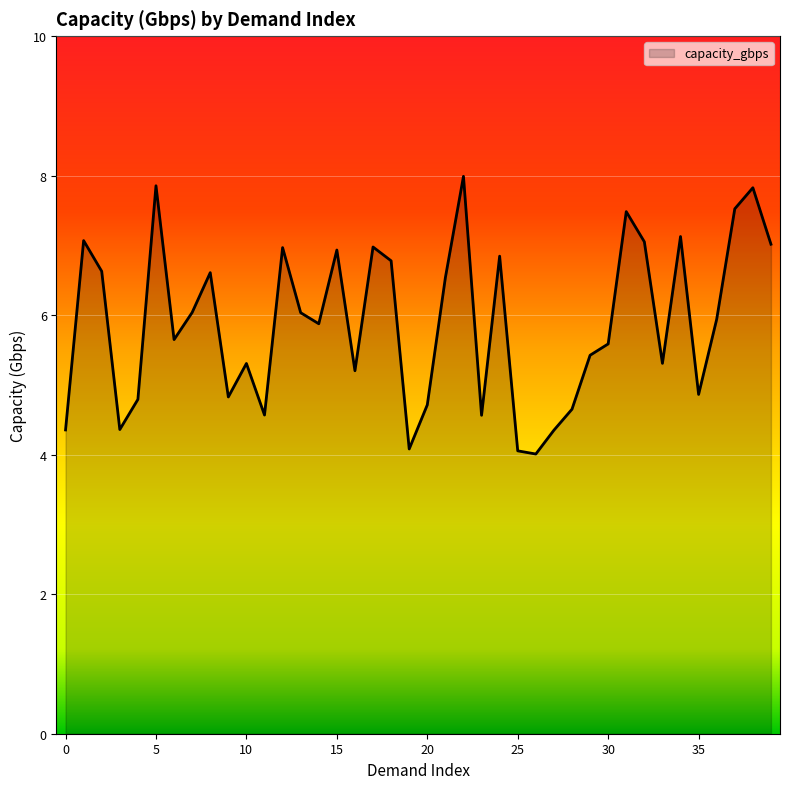

What is the maximum value shown in the chart?

8.0